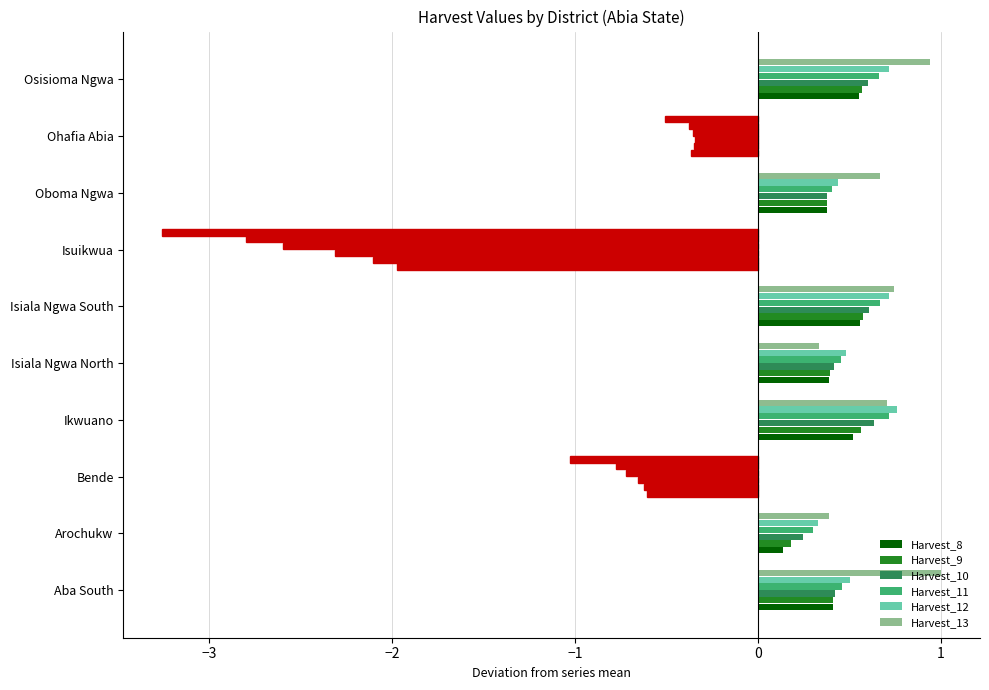

How many values in Harvest_8 are below zero?

3